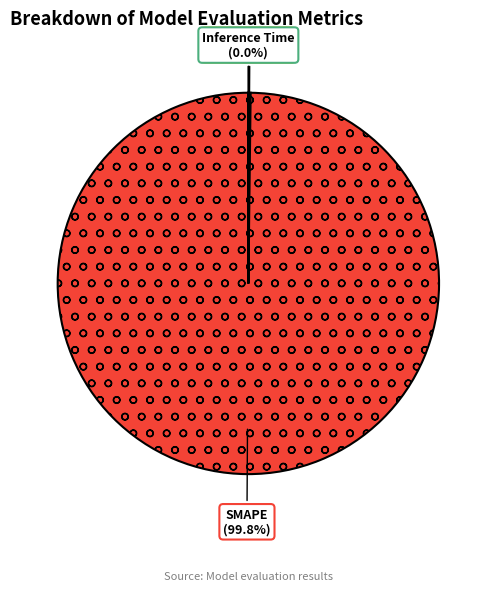

Which category has the biggest portion of the pie?

SMAPE